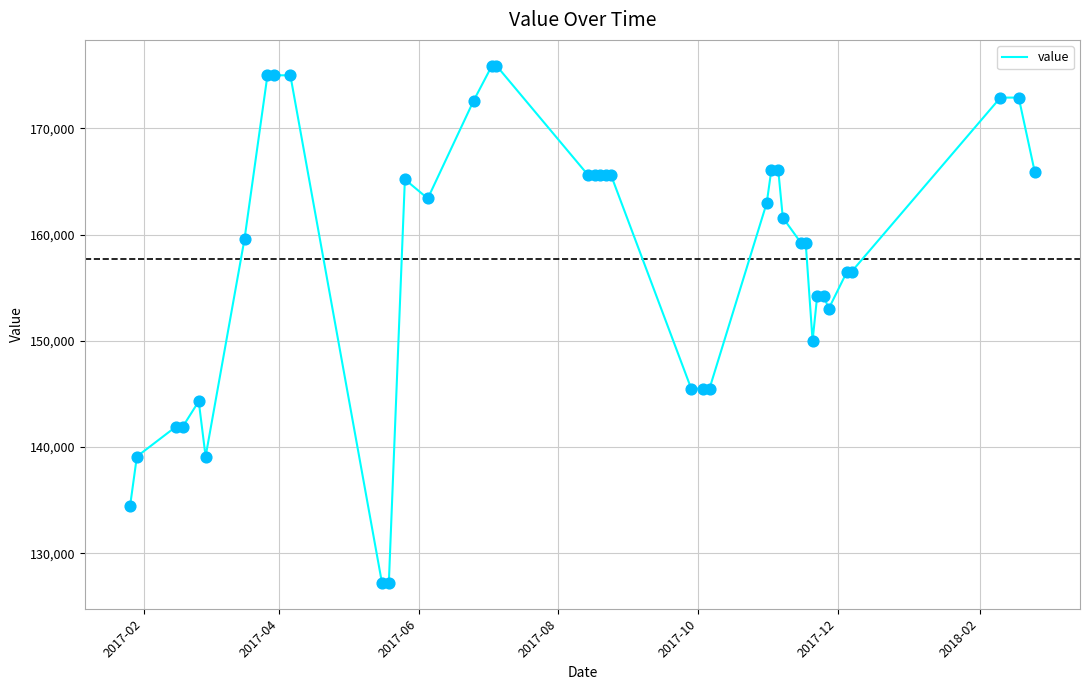

What is the smallest value displayed?

127200